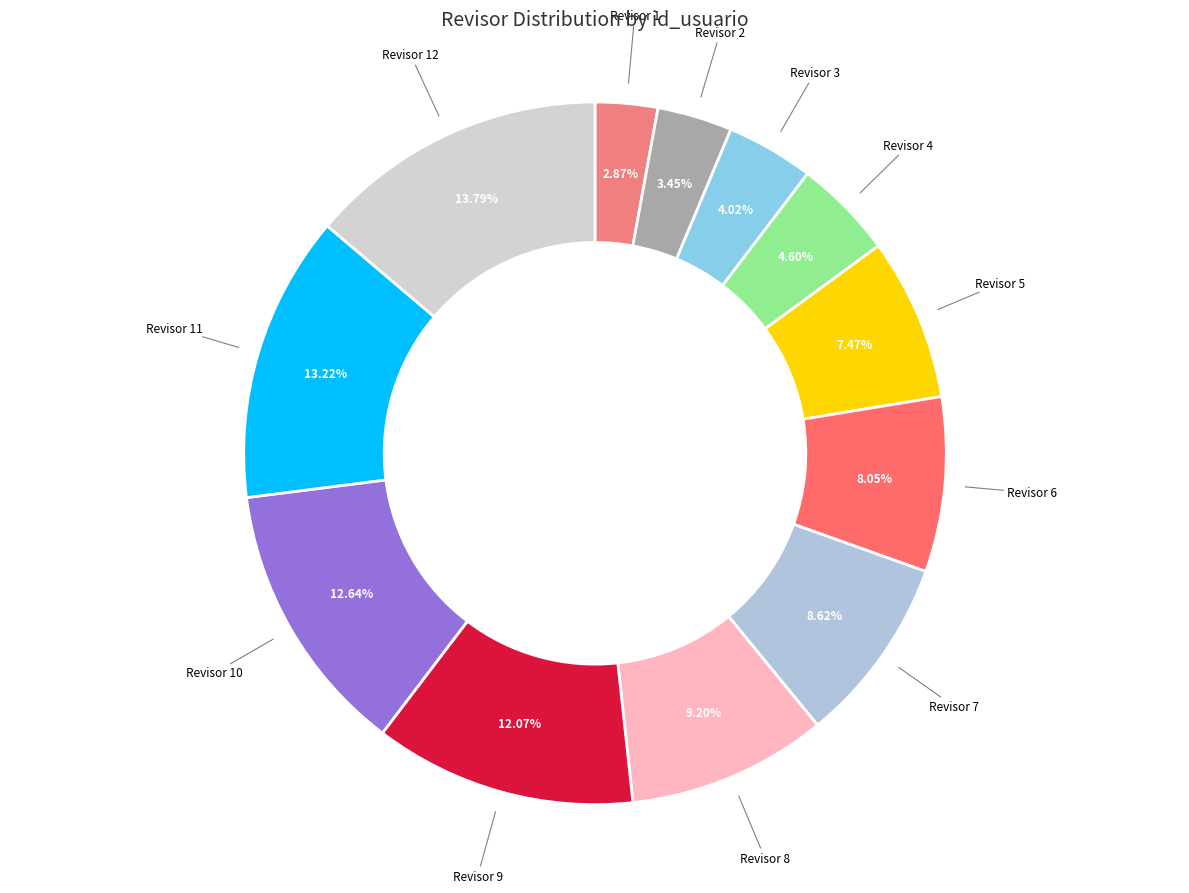

To the nearest percent, what is the average slice percentage?

8%